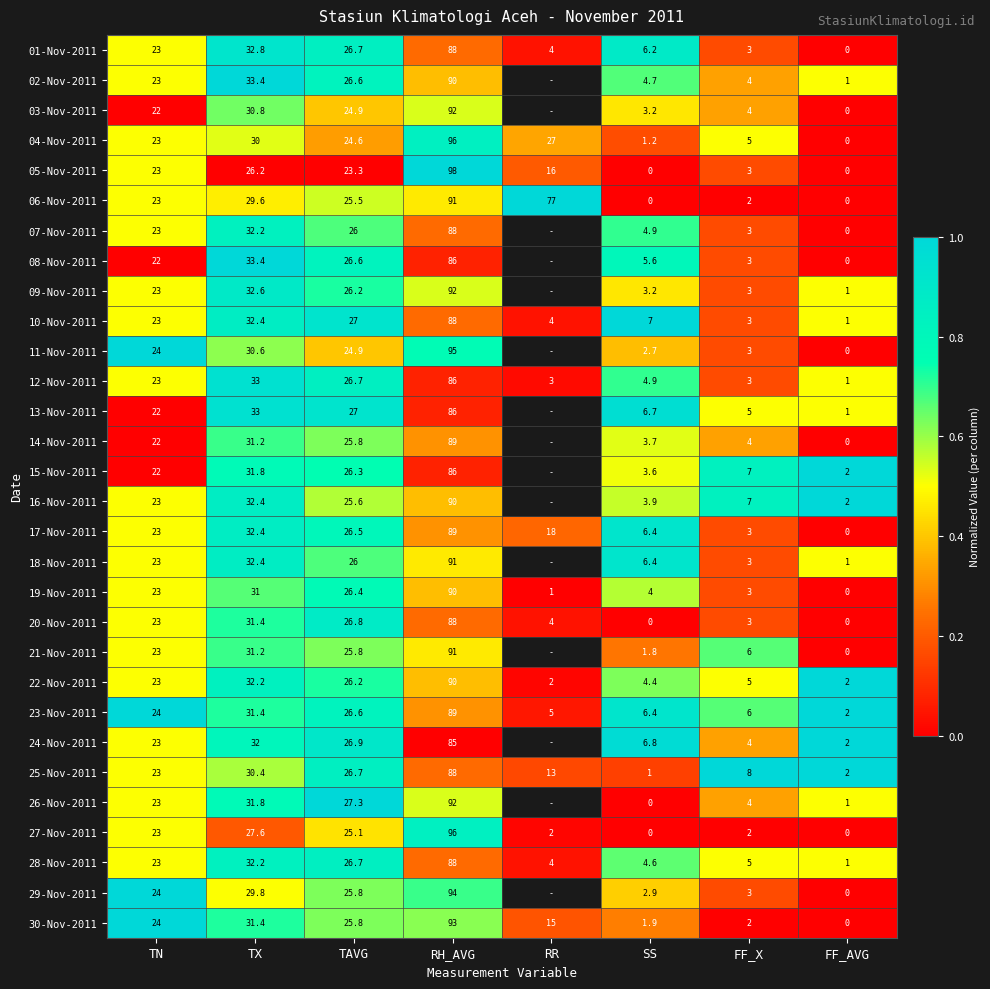

What is the approximate value of 10-Nov-2011 at FF_AVG?

1.0